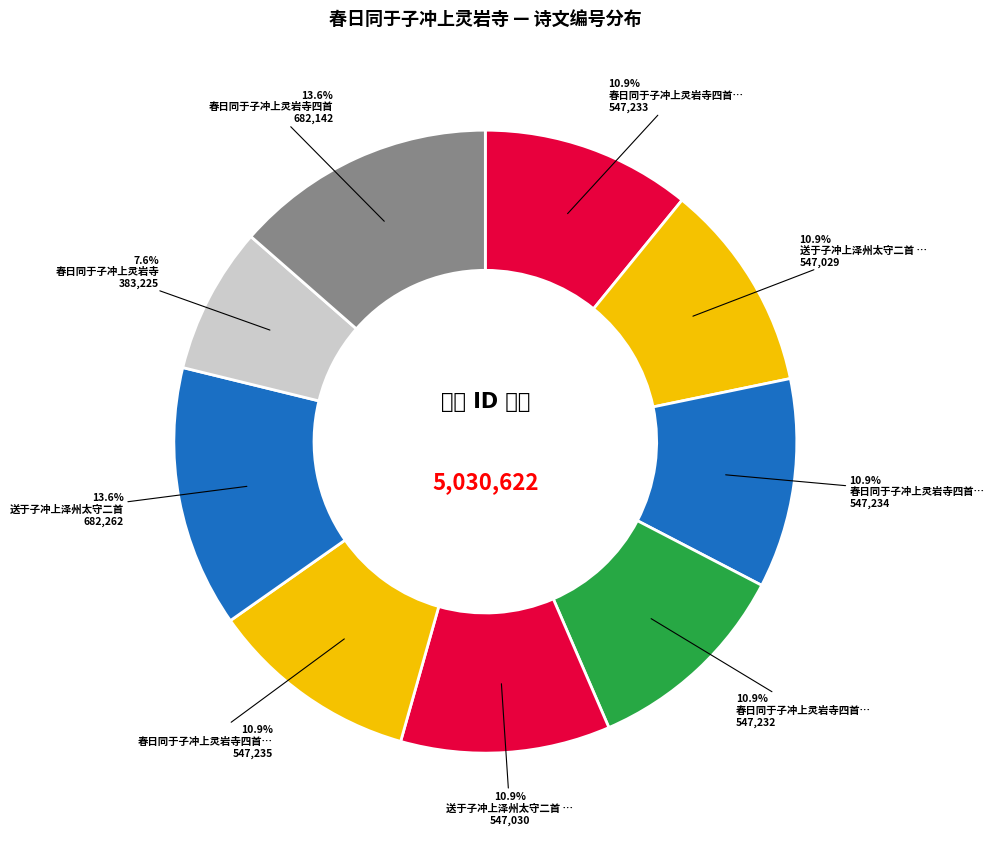

How many slices are in this pie chart?

9